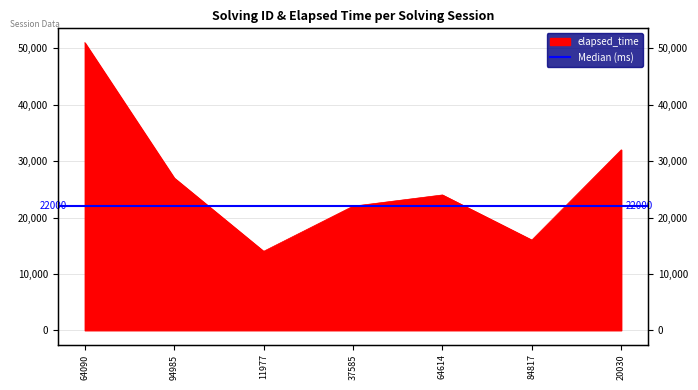

How many points are lower than both their immediate neighbors (excluding endpoints)?

2